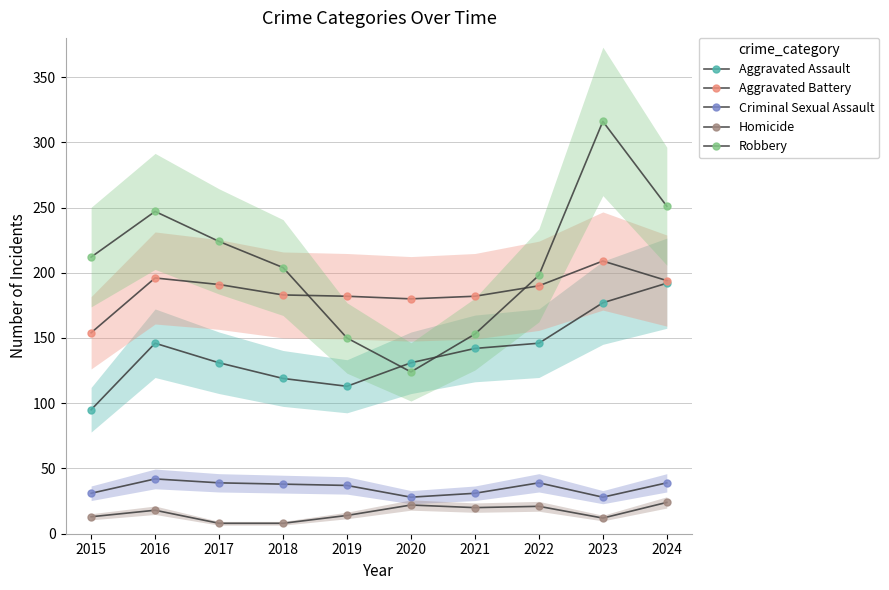

Is it true that Aggravated Battery equals 180 at 2020?

True